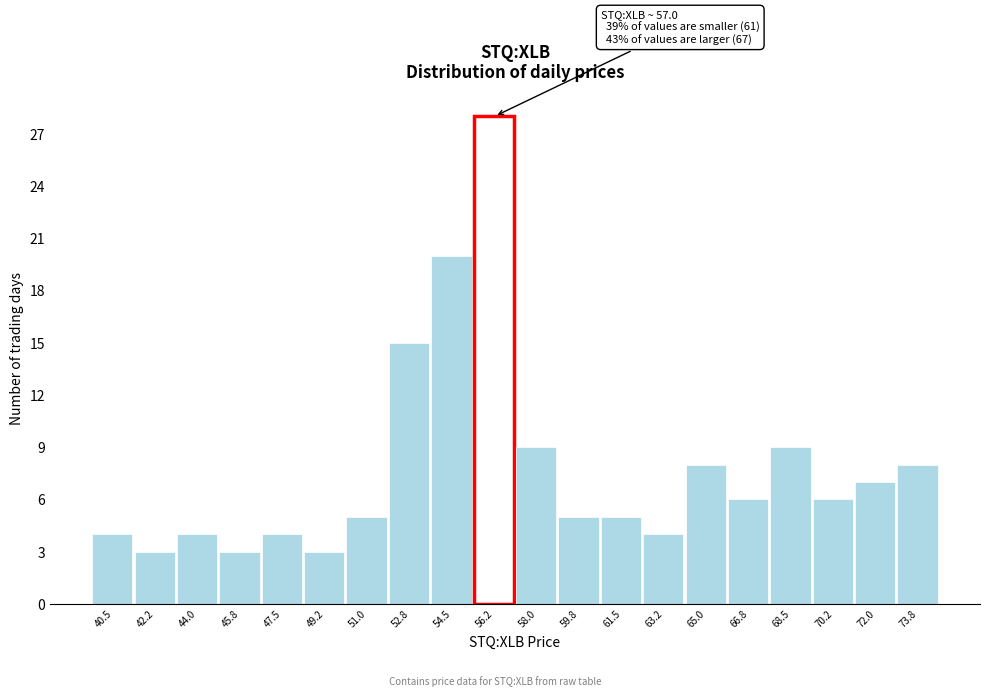

Reading left to right, extract all data points from this chart.

40.5=4	42.2=3	44.0=4	45.8=3	47.5=4	49.2=3	51.0=5	52.8=15	54.5=20	56.2=28	58.0=9	59.8=5	61.5=5	63.2=4	65.0=8	66.8=6	68.5=9	70.2=6	72.0=7	73.8=8